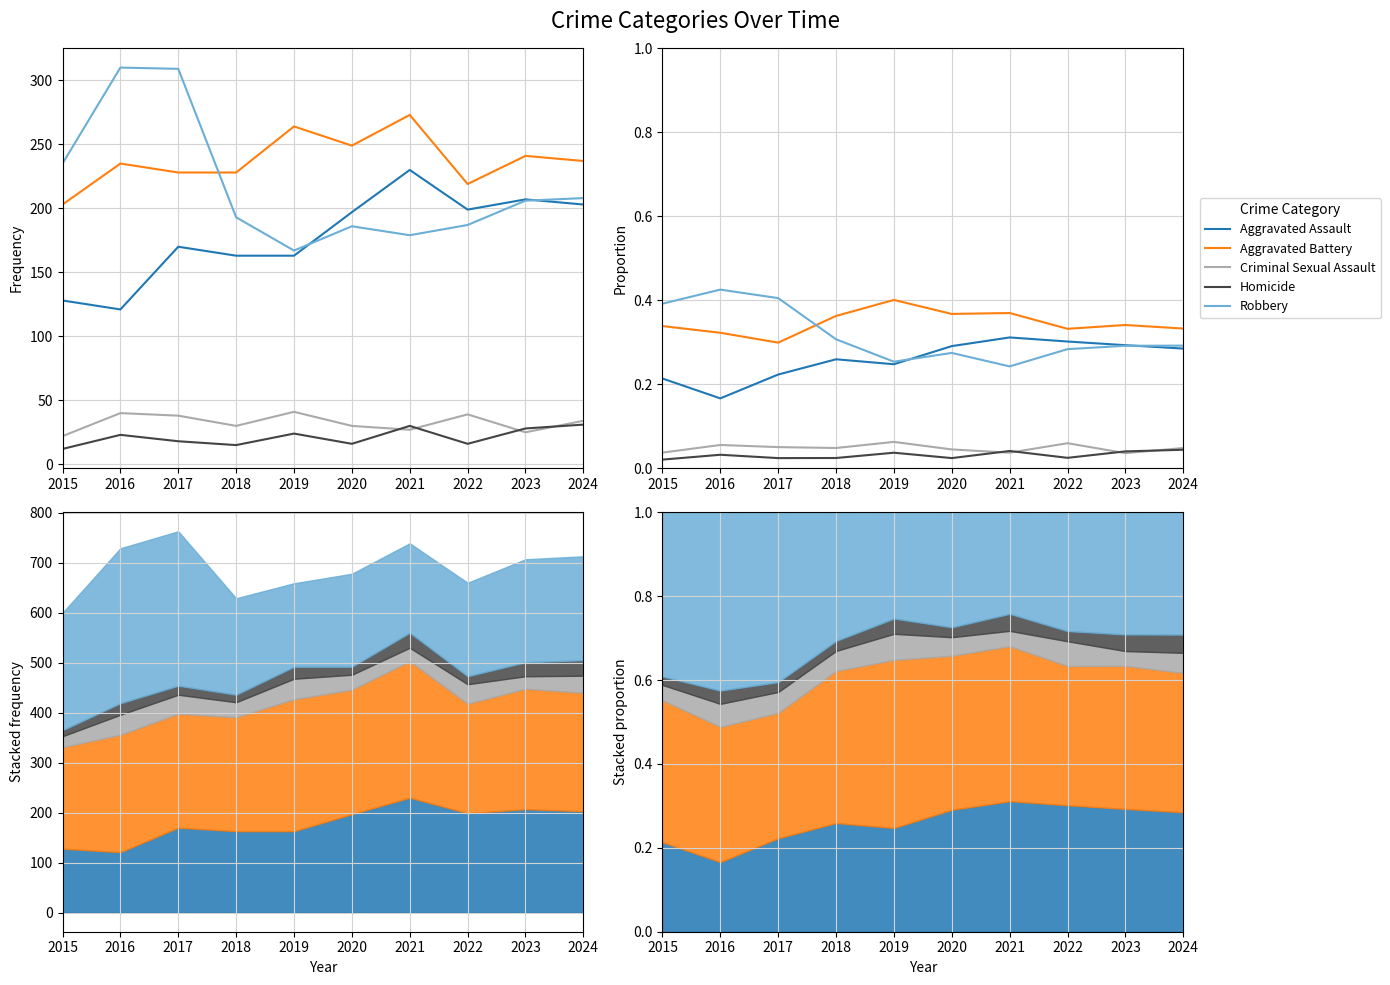

Reading left to right, extract all data points from this chart.

Aggravated Assault: 2015=0.2	2016=0.2	2017=0.2	2018=0.3	2019=0.2	2020=0.3	2021=0.3	2022=0.3	2023=0.3	2024=0.3
Aggravated Battery: 2015=0.3	2016=0.3	2017=0.3	2018=0.4	2019=0.4	2020=0.4	2021=0.4	2022=0.3	2023=0.3	2024=0.3
Criminal Sexual Assault: 2015=0.0	2016=0.1	2017=0.0	2018=0.0	2019=0.1	2020=0.0	2021=0.0	2022=0.1	2023=0.0	2024=0.0
Homicide: 2015=0.0	2016=0.0	2017=0.0	2018=0.0	2019=0.0	2020=0.0	2021=0.0	2022=0.0	2023=0.0	2024=0.0
Robbery: 2015=0.4	2016=0.4	2017=0.4	2018=0.3	2019=0.3	2020=0.3	2021=0.2	2022=0.3	2023=0.3	2024=0.3